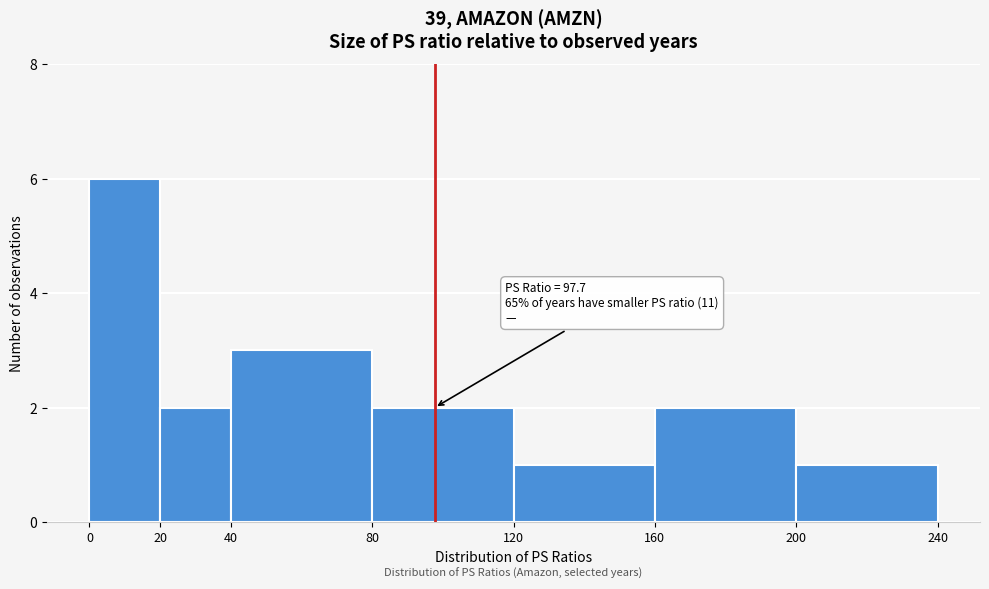

Over which range of the x-axis is the bar tallest?

0 to 20